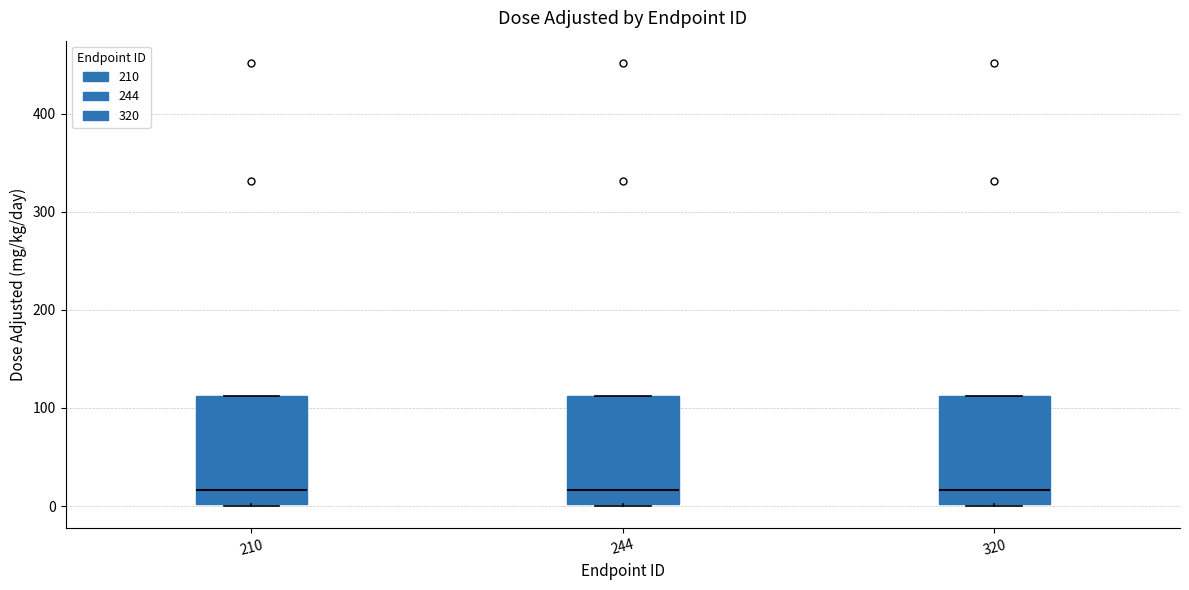

Reading left to right, read every box against the y-axis: the position of its median line, the range the box covers, and the ends of its whiskers. The values are not printed on the chart, so give them approximately, as read against the axis.

210: median 20, box 0 to 110, whiskers 0 to 110
244: median 20, box 0 to 110, whiskers 0 to 110
320: median 20, box 0 to 110, whiskers 0 to 110